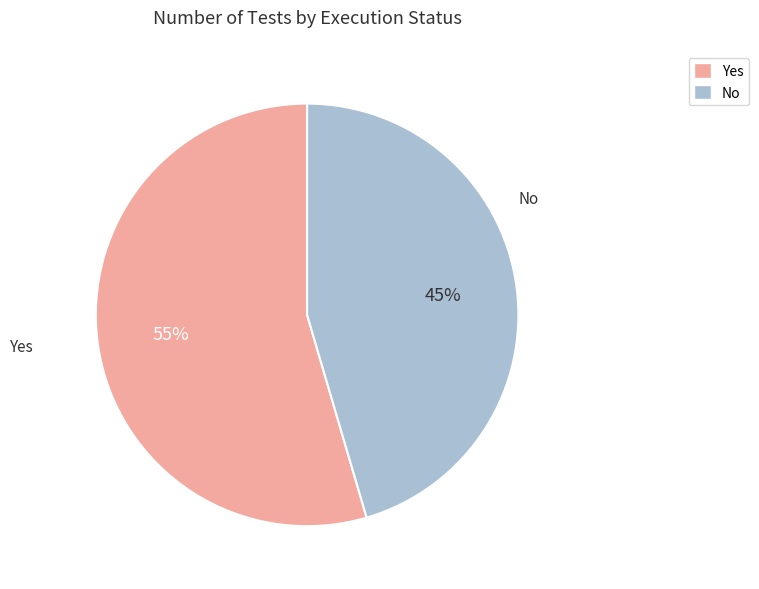

To the nearest percent, what percentage of the pie is No?

45%